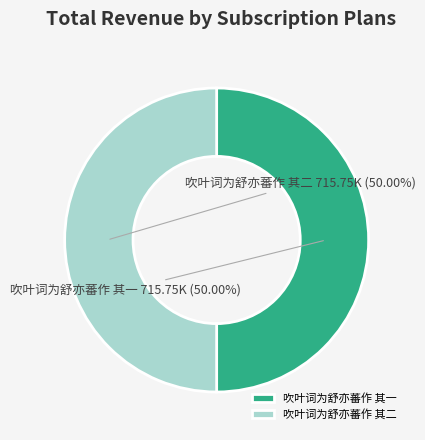

Do 吹叶词为舒亦蕃作 其一 and 吹叶词为舒亦蕃作 其二 together represent more than half of the pie?

Yes